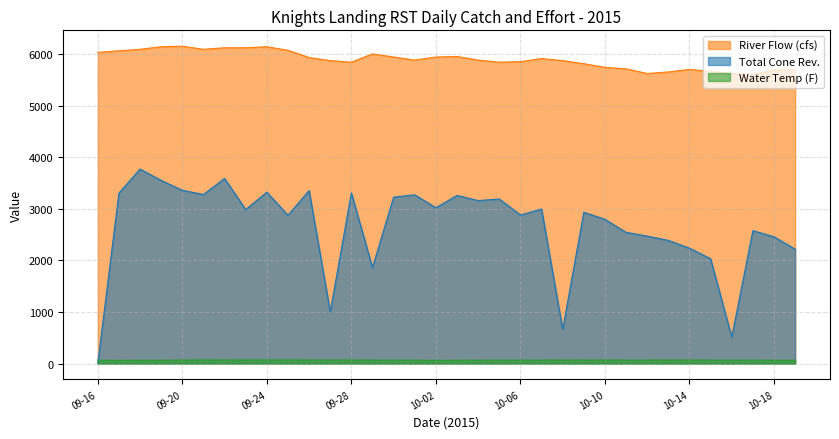

Reading left to right, list all the values displayed in this chart.

River Flow (cfs): 09-16=6040	09-17=6070	09-18=6100	09-19=6150	09-20=6160	09-21=6100	09-22=6130	09-23=6130	09-24=6150	09-25=6080	09-26=5940	09-27=5880	09-28=5850	09-29=6010	09-30=5950	10-01=5890	10-02=5950	10-03=5960	10-04=5890	10-05=5850	10-06=5860	10-07=5920	10-08=5880	10-09=5820	10-10=5750	10-11=5720	10-12=5630	10-13=5660	10-14=5710	10-15=5670	10-16=5630	10-17=5610	10-18=5700	10-19=5700
Total Cone Rev.: 09-16=0	09-17=3308	09-18=3775	09-19=3554	09-20=3363	09-21=3281	09-22=3592	09-23=2989	09-24=3326	09-25=2879	09-26=3357	09-27=1002	09-28=3313	09-29=1862	09-30=3230	10-01=3275	10-02=3024	10-03=3263	10-04=3163	10-05=3194	10-06=2883	10-07=2999	10-08=661	10-09=2937	10-10=2799	10-11=2547	10-12=2473	10-13=2390	10-14=2239	10-15=2034	10-16=513	10-17=2580	10-18=2460	10-19=2220
Water Temp (F): 09-16=64	09-17=63	09-18=64	09-19=64	09-20=67	09-21=69	09-22=68	09-23=69	09-24=69	09-25=69	09-26=68	09-27=68	09-28=68	09-29=66	09-30=66	10-01=66	10-02=62	10-03=64	10-04=65	10-05=66	10-06=66	10-07=66	10-08=67	10-09=68	10-10=67	10-11=66	10-12=66	10-13=67	10-14=67	10-15=66	10-16=66	10-17=66	10-18=64	10-19=64